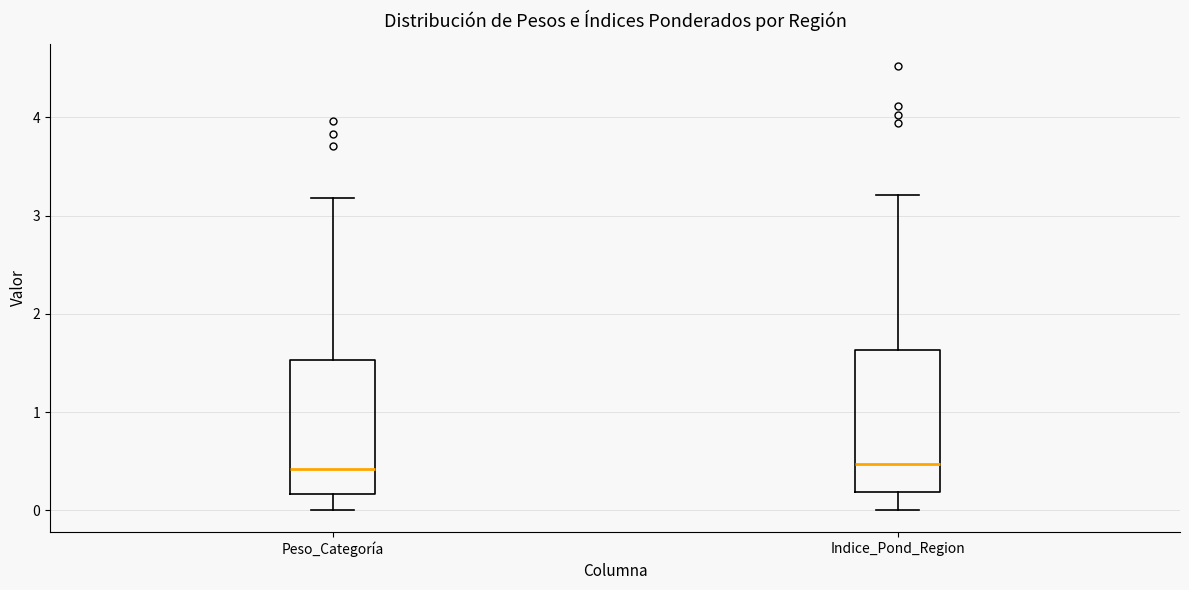

Where is the lower edge of the box for Indice_Pond_Region on the y-axis? The values are not printed on the chart, so give them approximately, as read against the axis.

0.2